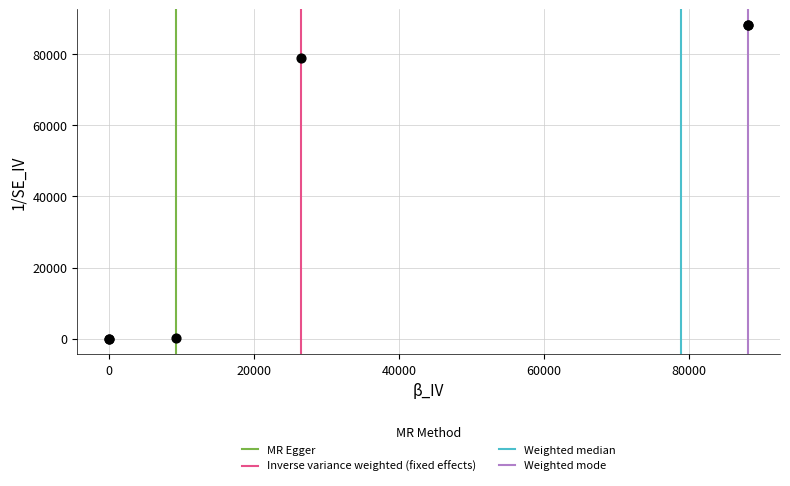

What Y value in the scatter plot is closest to 44112?

78988